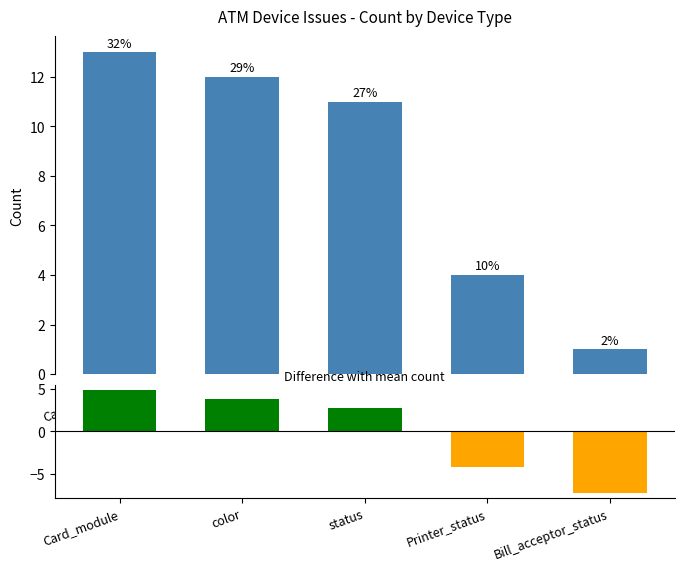

Which category has the lowest value in the Count series?

Bill_acceptor_status